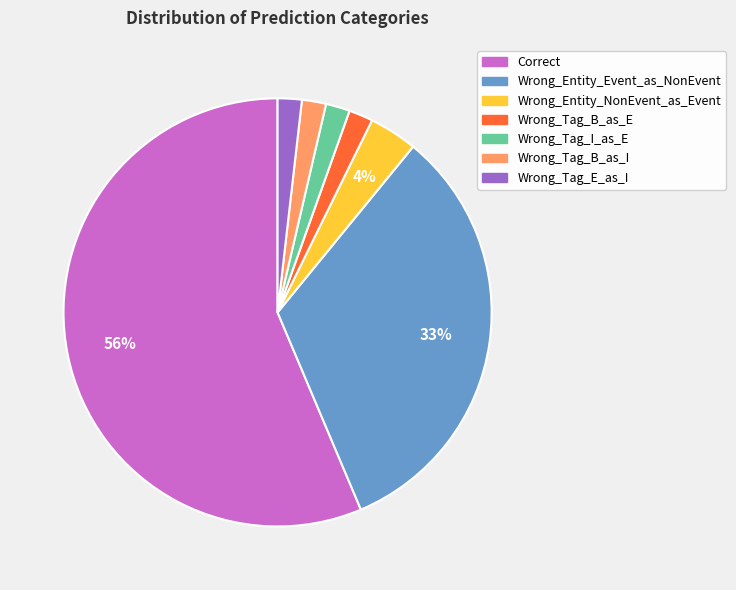

Count the number of slices in the pie.

7